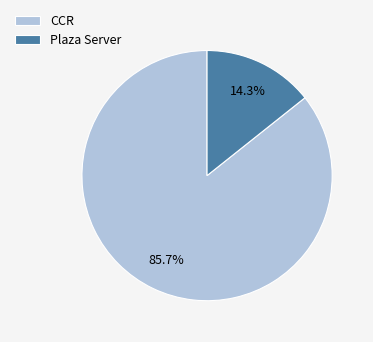

Combined, do Plaza Server and CCR account for over 50%?

Yes